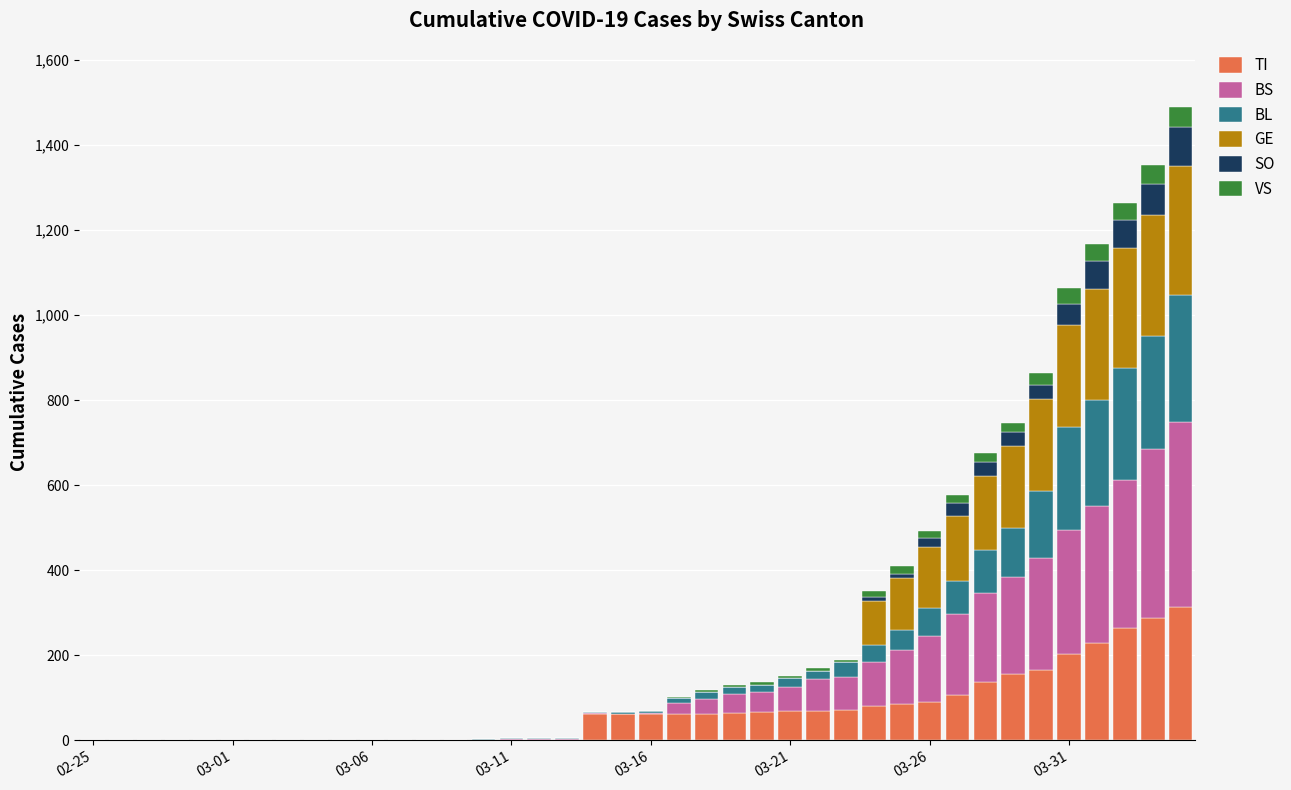

How many series are shown in this chart?

6